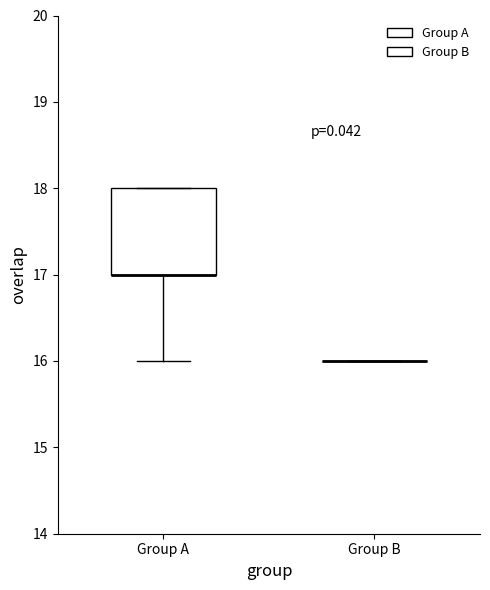

Comparing the boxes themselves (not the whiskers), which one is the tallest?

Group A